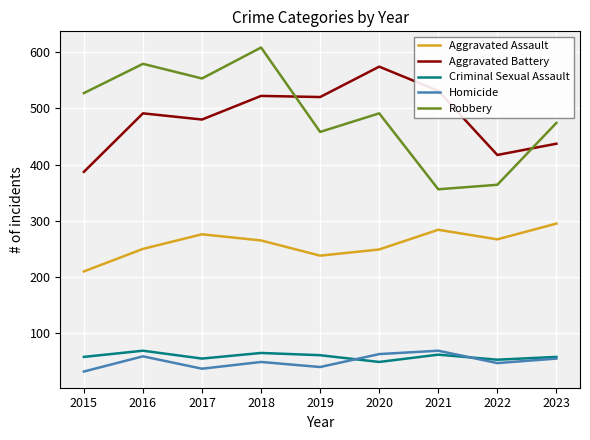

What is the smallest value displayed?

32